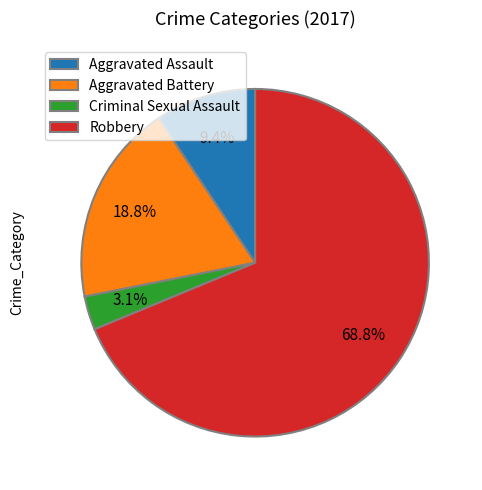

Is it true that Robbery is 69% of the pie?

True